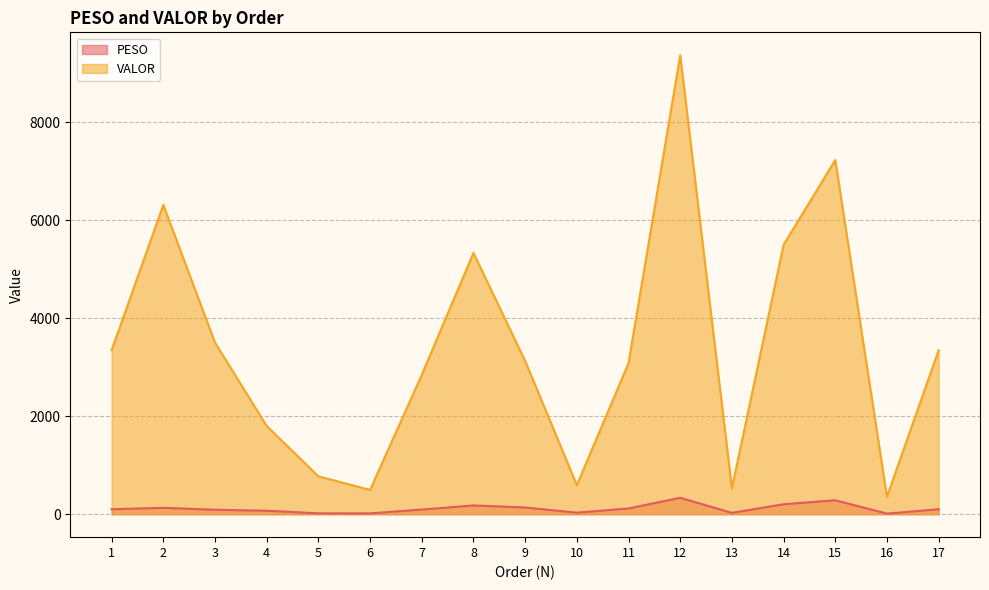

What is the sum of all PESO values?

1956.4